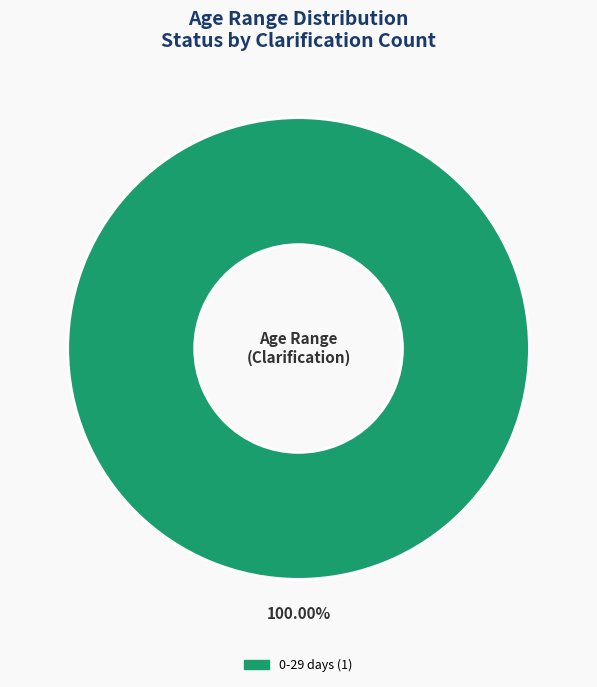

Is there a majority slice in this chart?

Yes